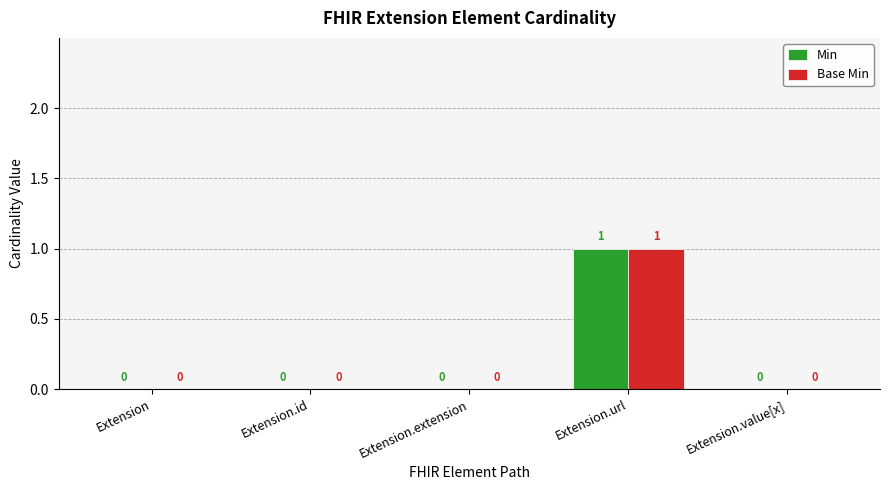

What is the greatest value displayed?

1